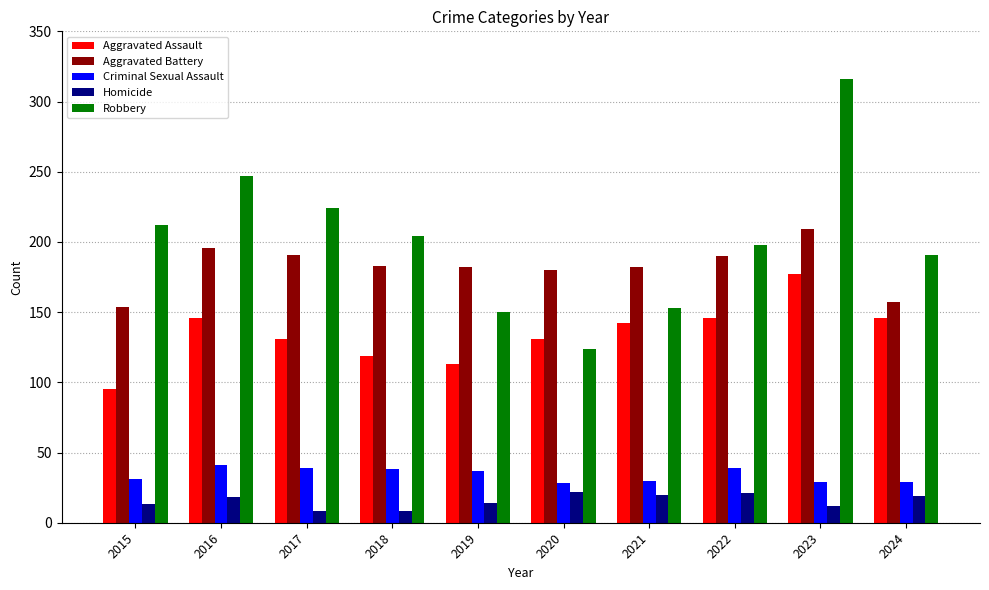

Between 2015 and 2019, which series saw the biggest shift?

Robbery